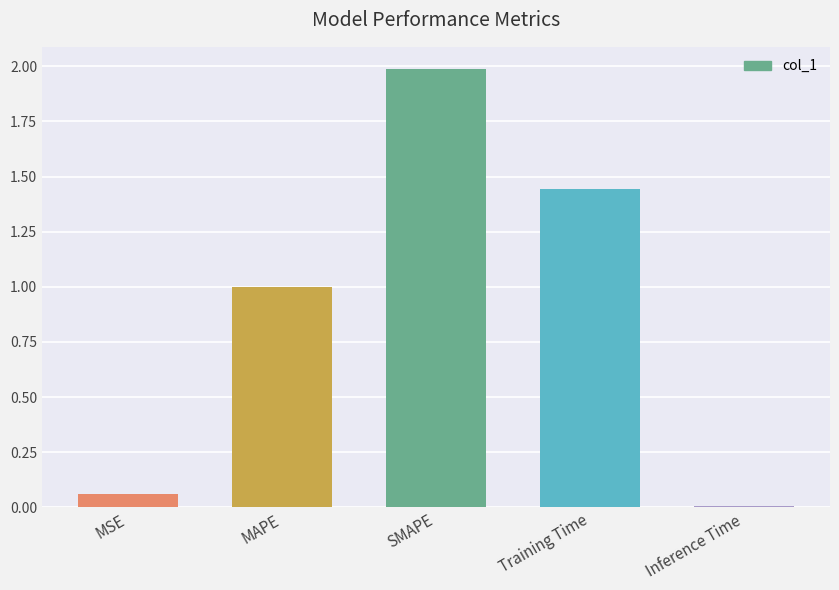

What position from the right is Inference Time?

1